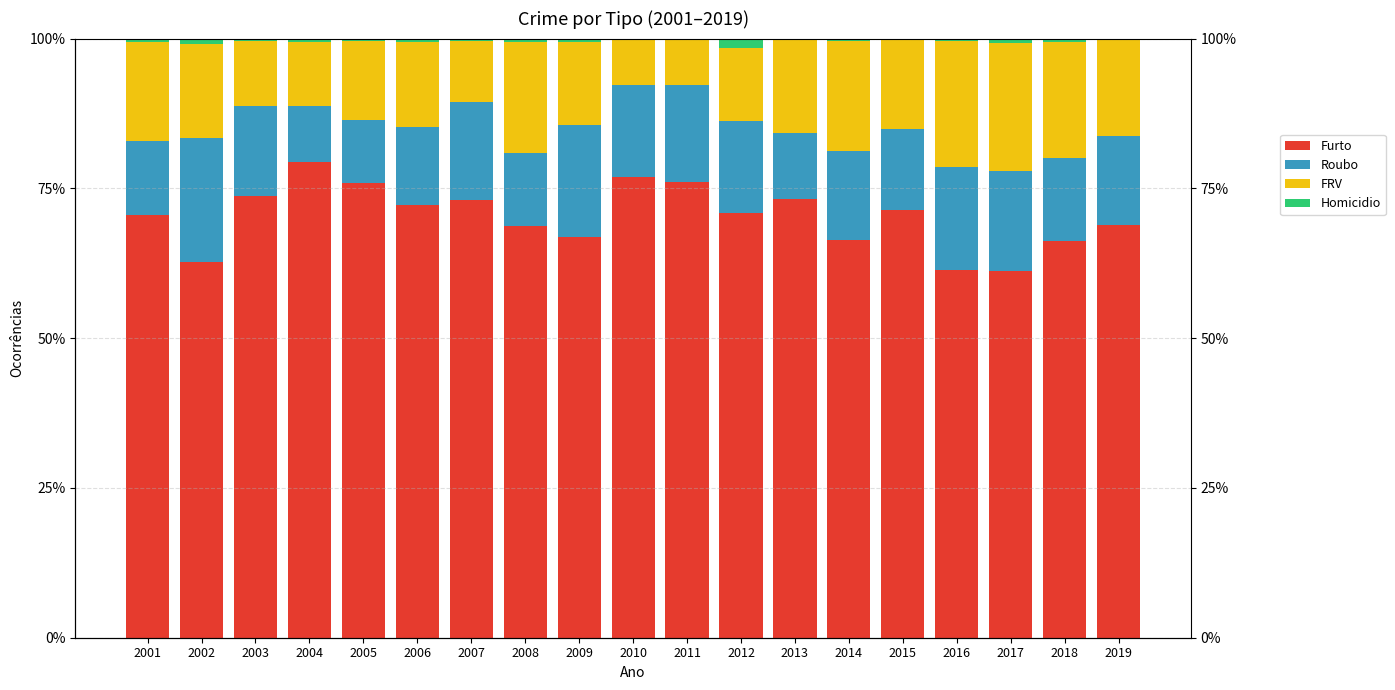

The value of Furto at 2015 is 71.4. True or false?

True